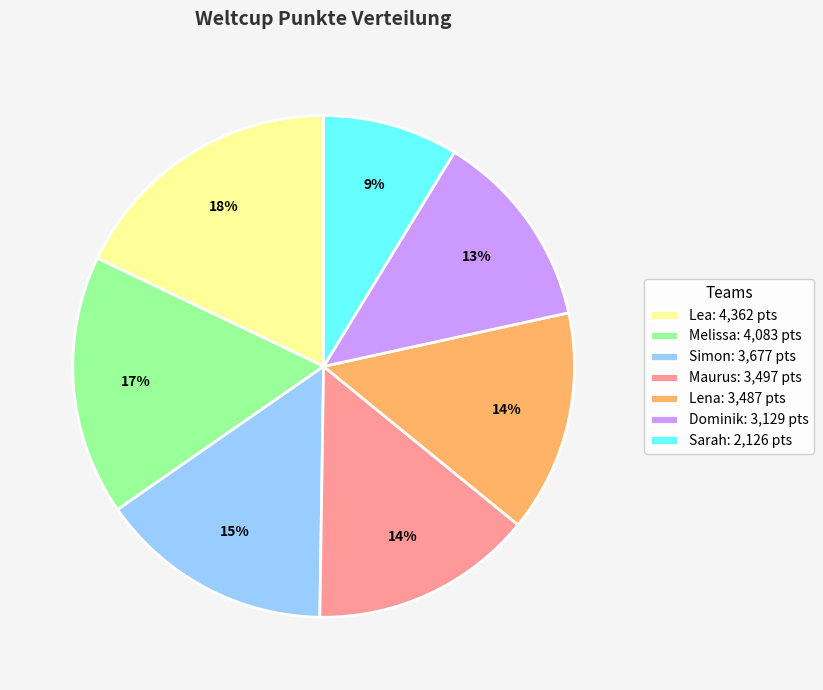

To the nearest percent, what portion does Lea represent?

18%